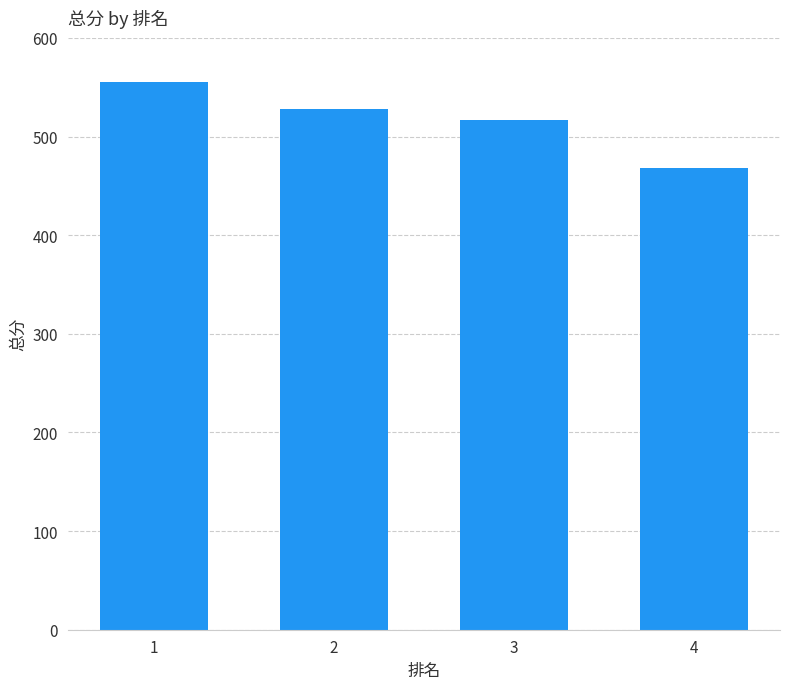

Rank the categories by value from lowest to highest.

4, 3, 2, 1